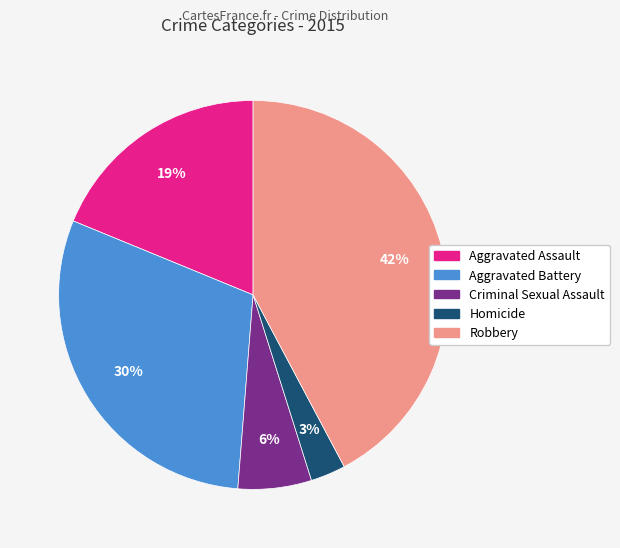

To the nearest percent, what is the combined percentage of Aggravated Battery and Homicide?

33%